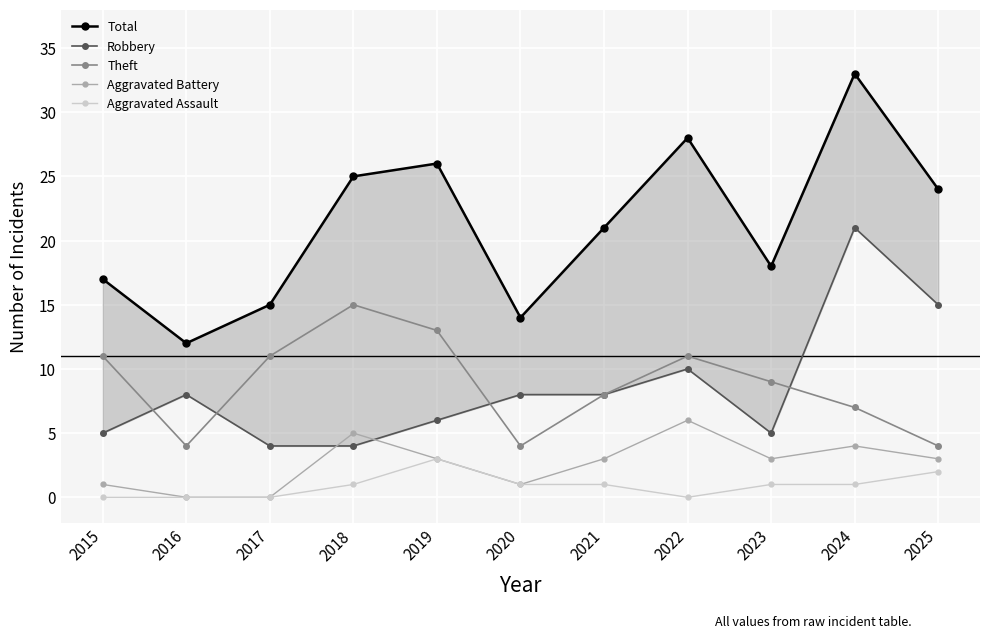

Which series has the largest total across all categories?

Total